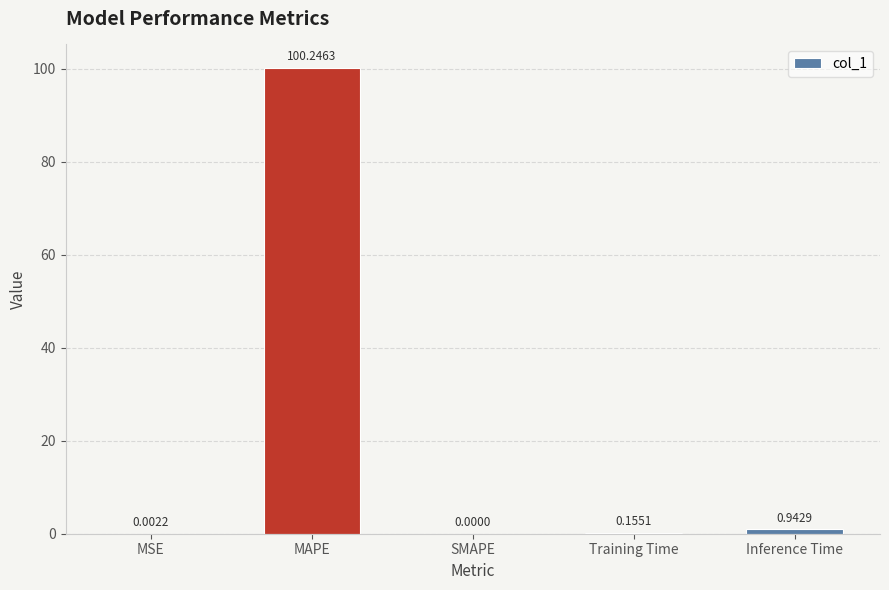

Which category has the highest value across all series?

MAPE